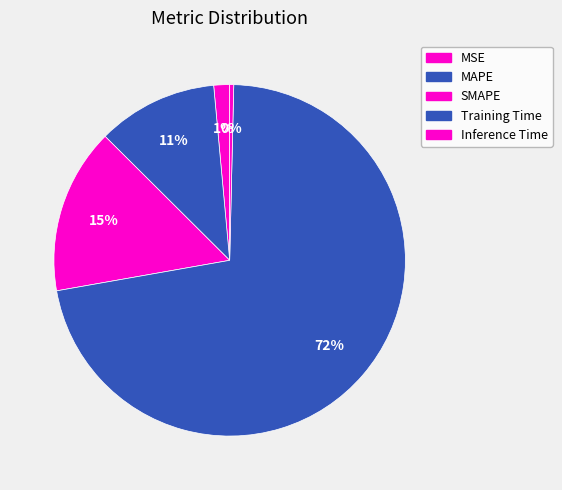

Is it true that Training Time is 80% of the pie?

False